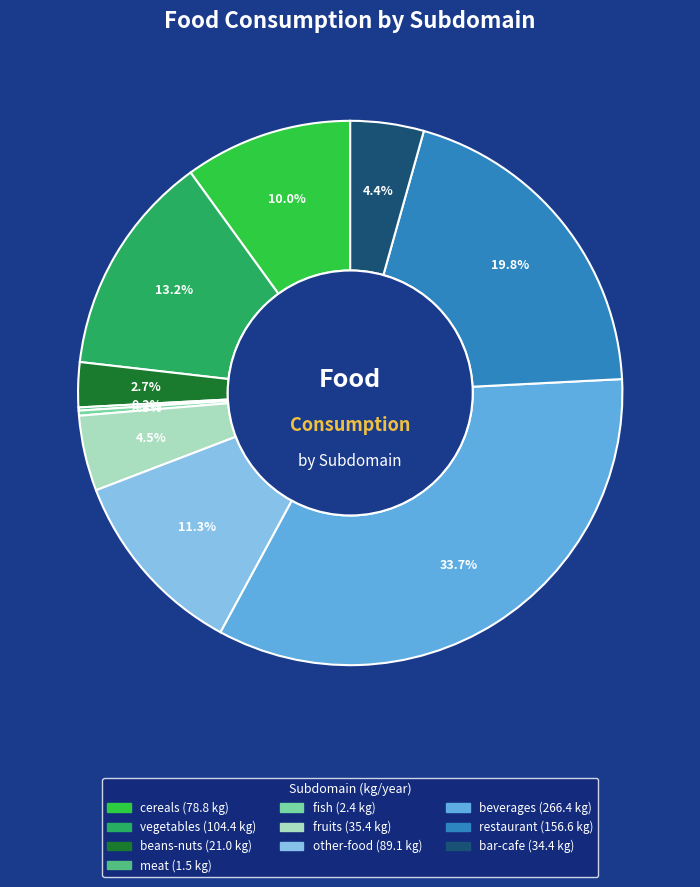

Does any single category account for the majority?

No